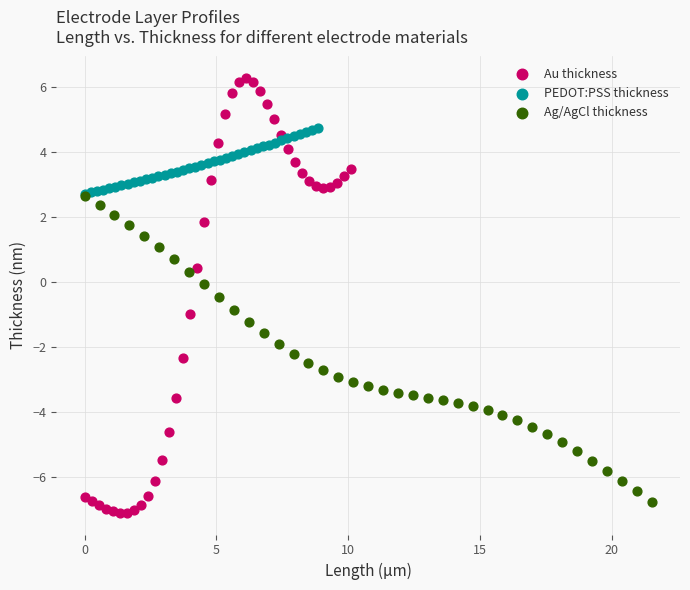

Which series has the largest Y range (max minus min)?

Au thickness